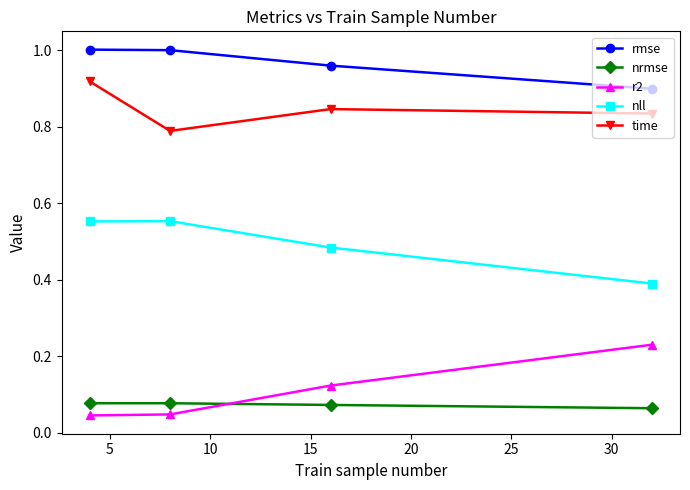

True or false: rmse has more than 2 points higher than both neighbors.

False